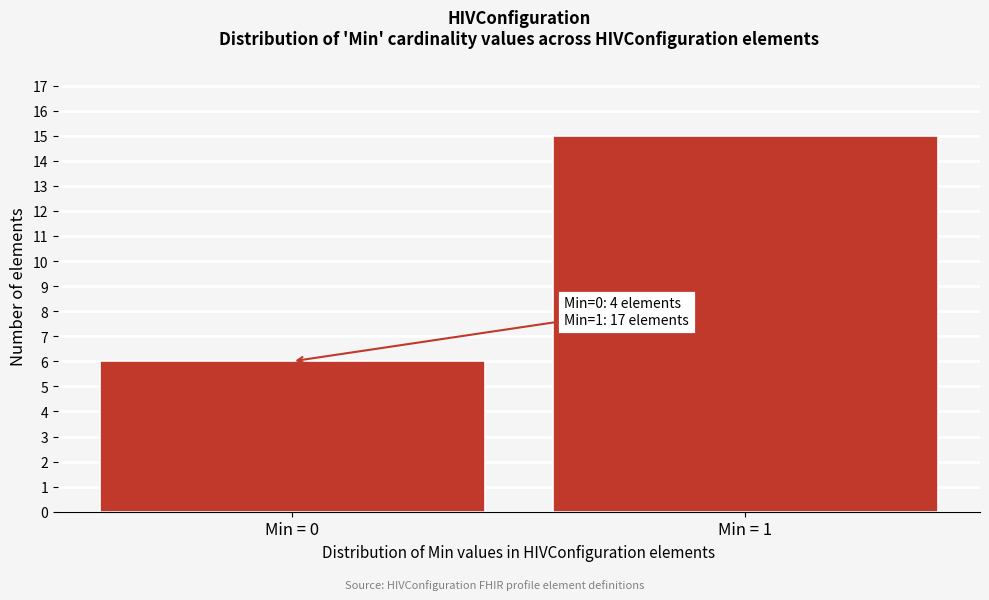

Reading left to right, transcribe all the data shown in this chart.

Min = 0=6	Min = 1=15